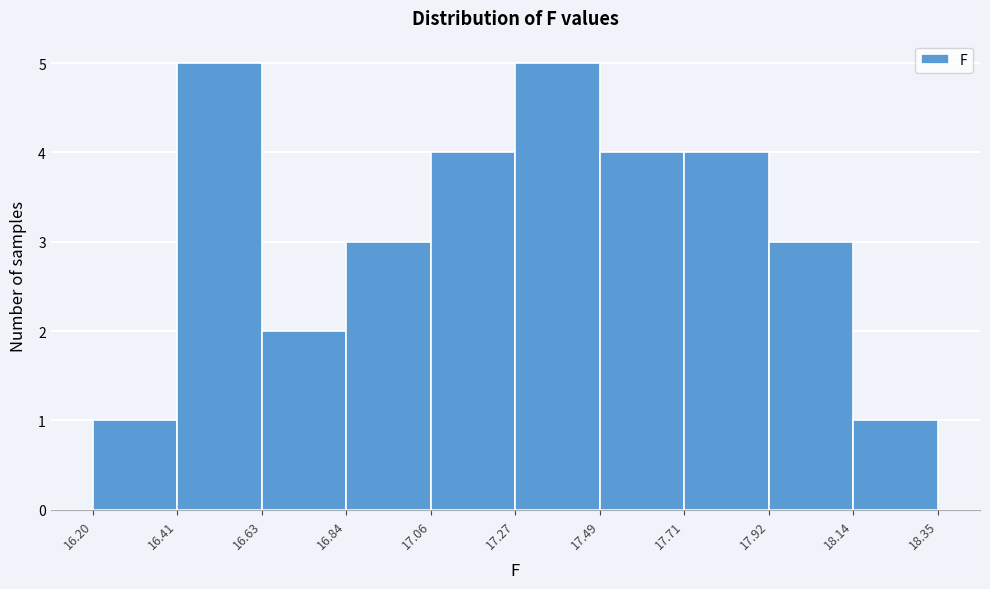

What is the height of the bar covering 18.14 to 18.35 on the x-axis? The values are not printed on the chart, so give them approximately, as read against the axis.

1